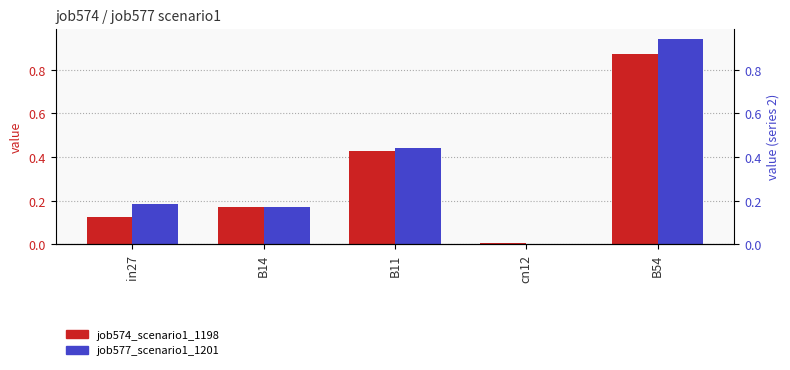

True or false: job574_scenario1_1198 has a value of 0.9 at B54.

True